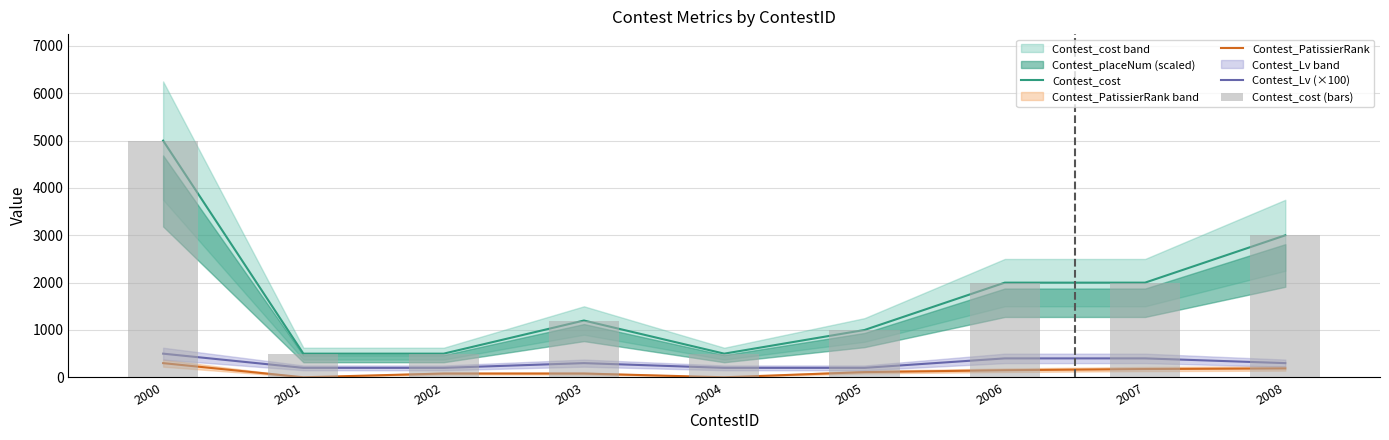

Count the number of data series in this chart.

4